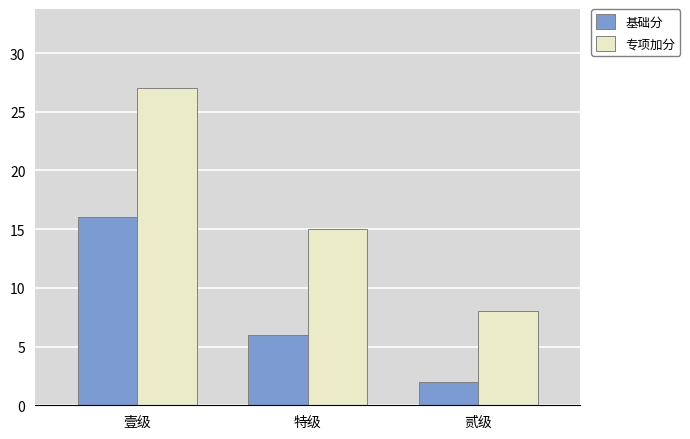

At 壹级, list the series in order from smallest to largest.

基础分, 专项加分